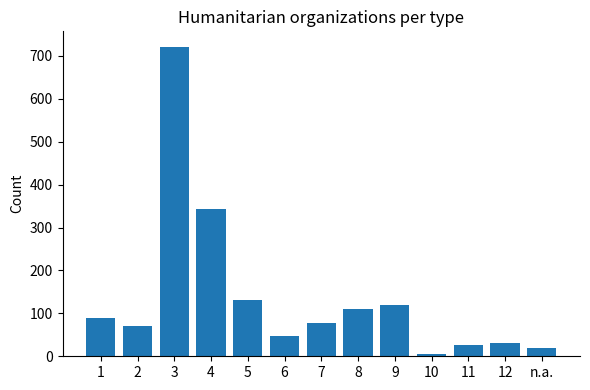

How many categories are shown in the chart?

13